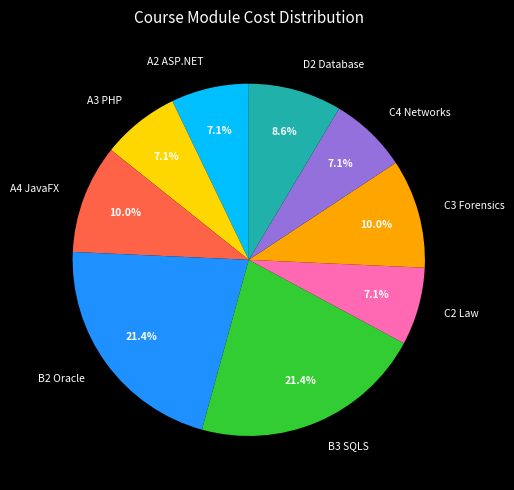

Do A4 JavaFX and A2 ASP.NET together represent more than half of the pie?

No